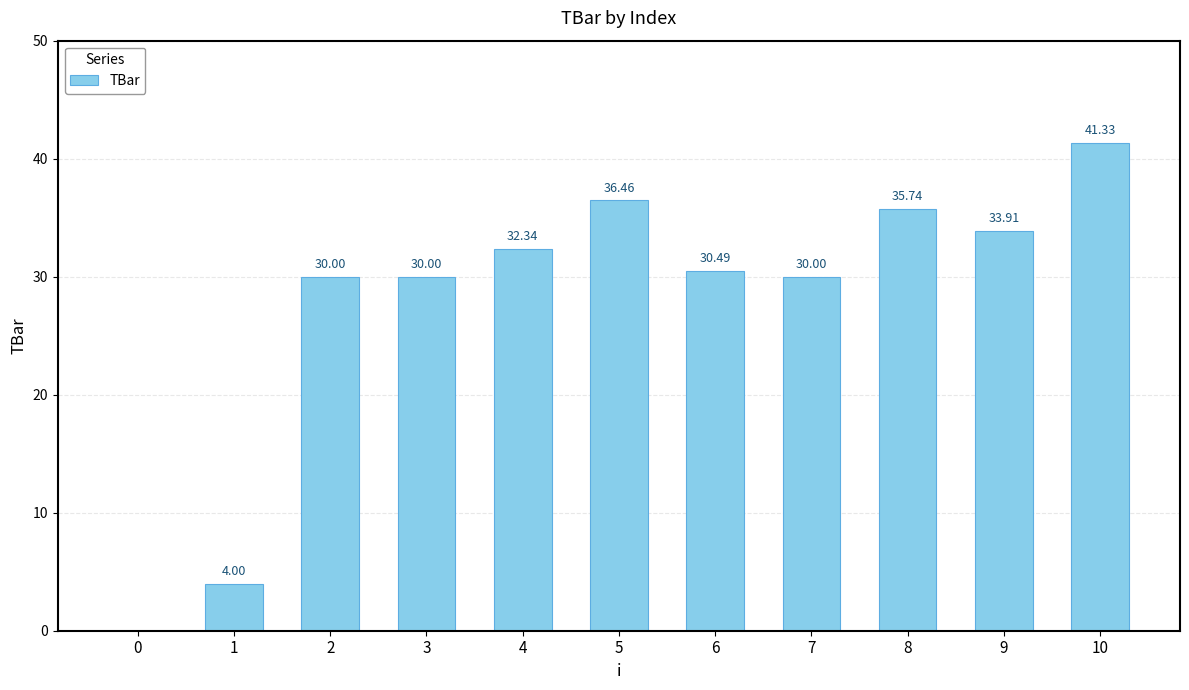

Approximately how many times larger is the value at 7 compared to 6?

1.0